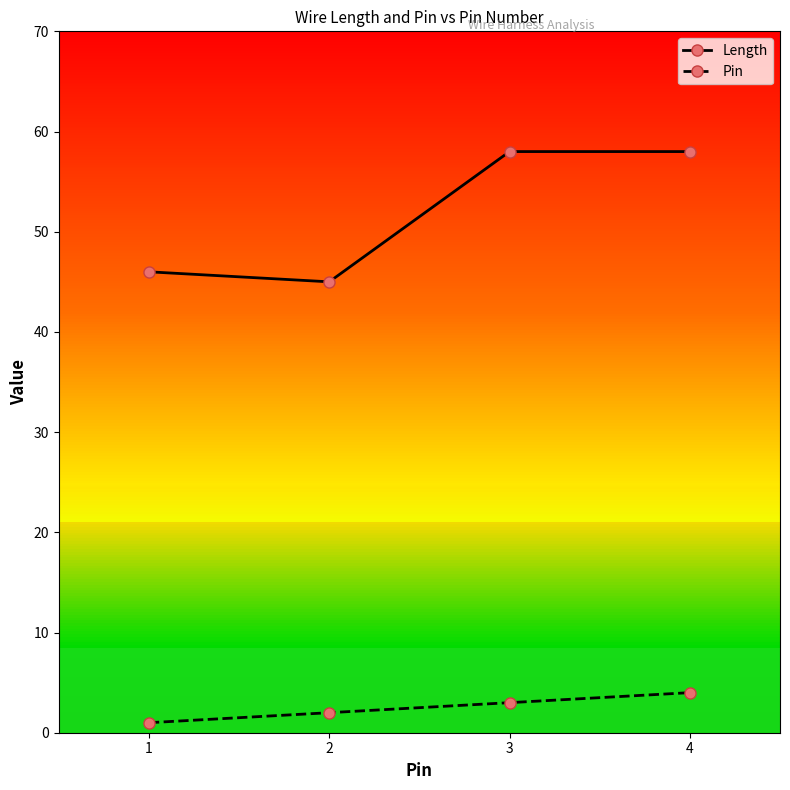

True or false: Length has a value of 77 at 2.

False